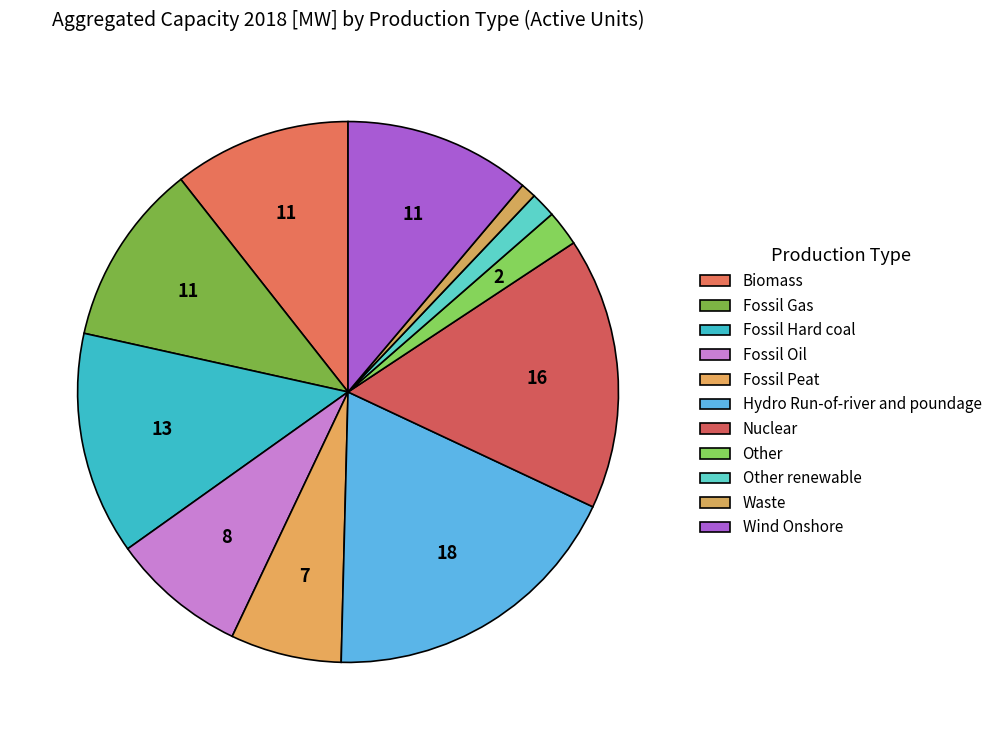

Count the number of slices in the pie.

11